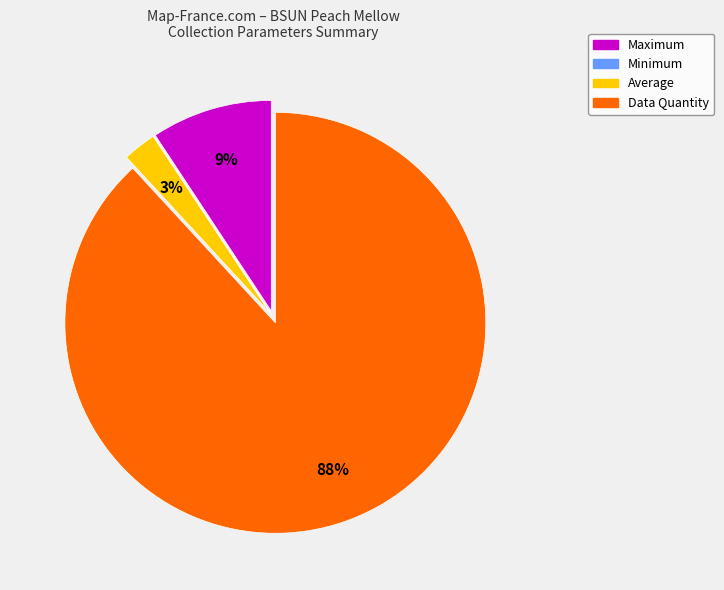

Is the sum of Average and Maximum greater than half?

No